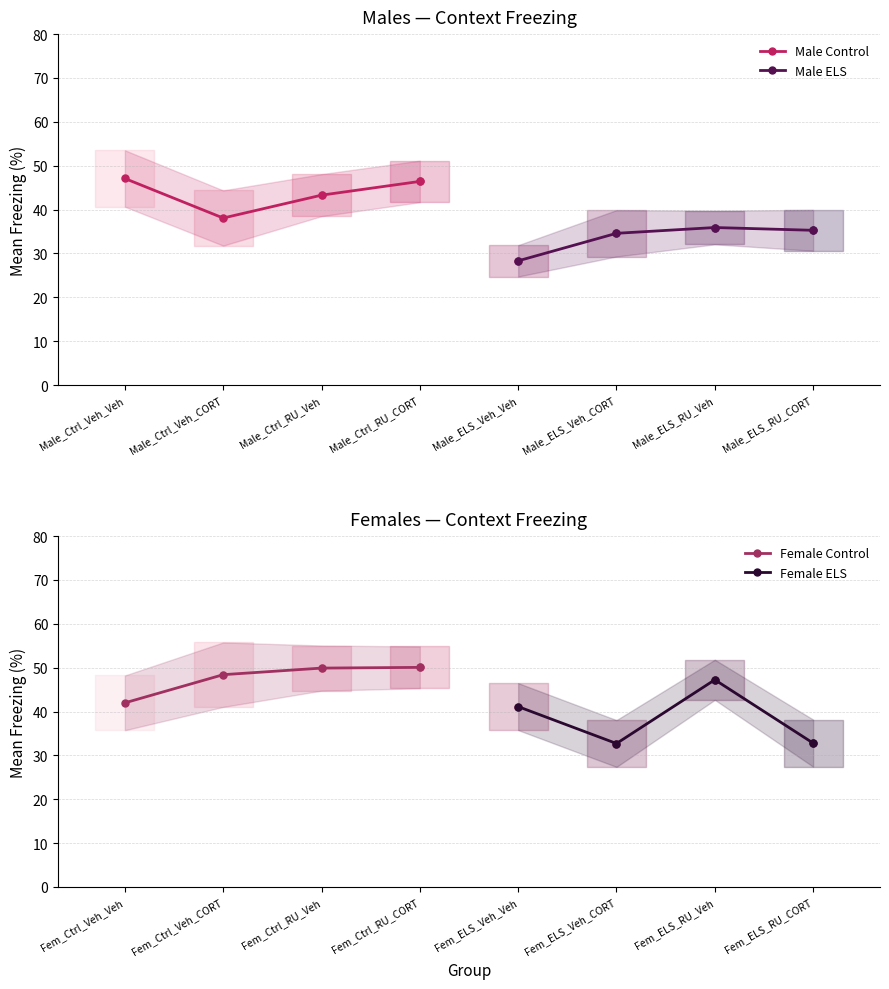

The value of Male Control at Male_Ctrl_Veh_Veh is 68.6. True or false?

False